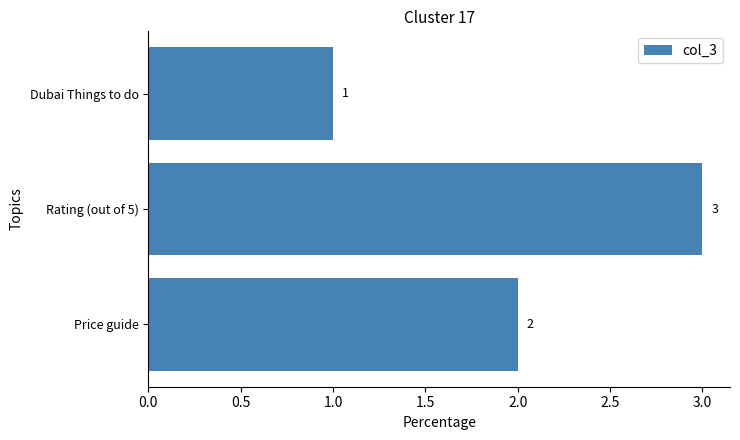

True or false: the data shows 3 at Rating (out of 5).

True